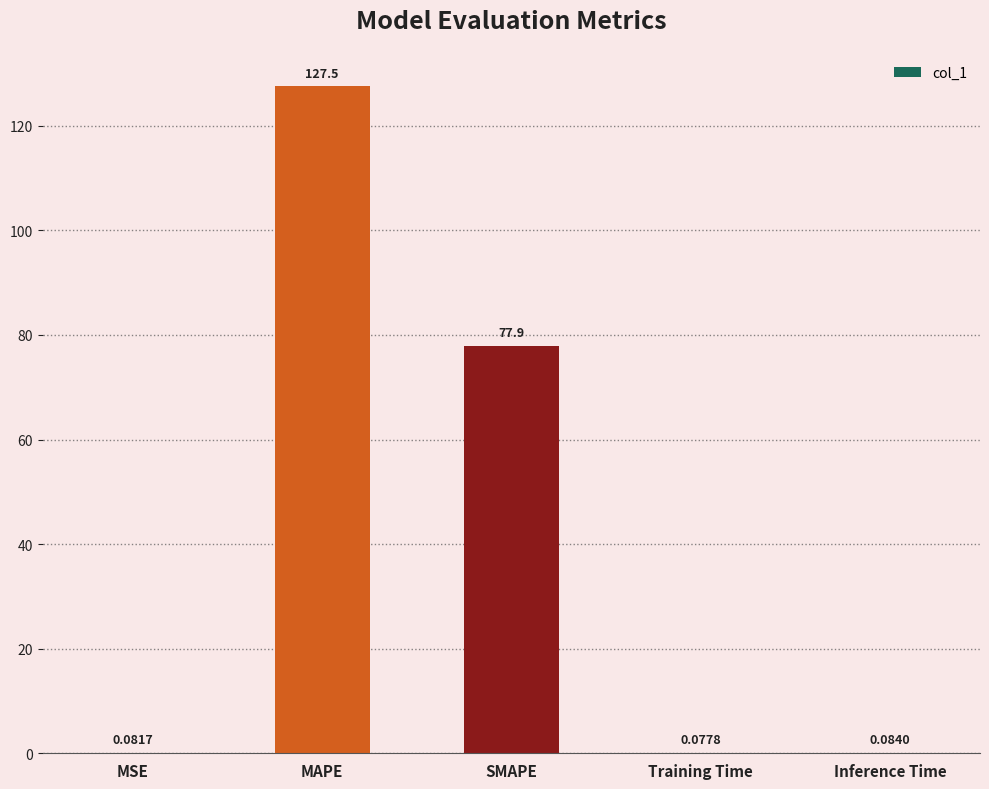

Which category has the highest value across all series?

MAPE